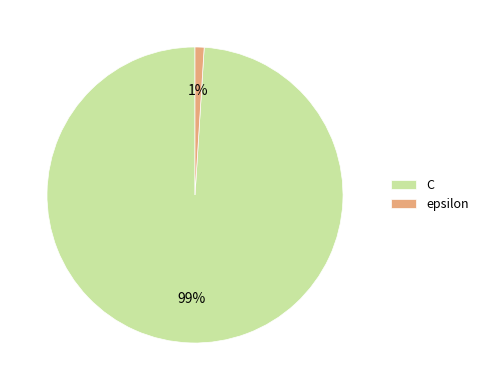

Which slice is the largest?

C